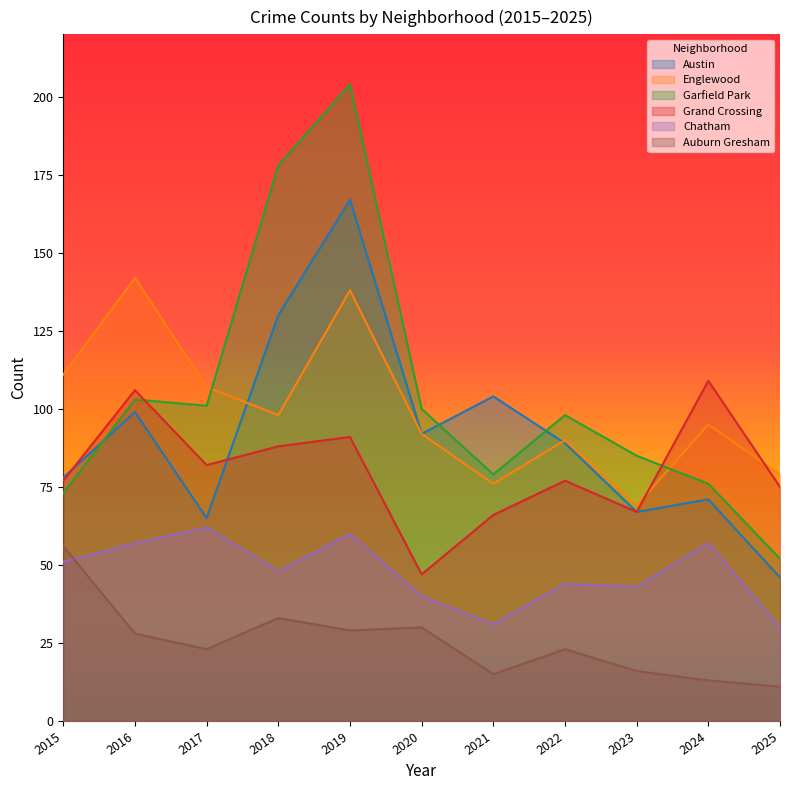

What are all the series names shown in the legend?

Austin, Englewood, Garfield Park, Grand Crossing, Chatham, Auburn Gresham